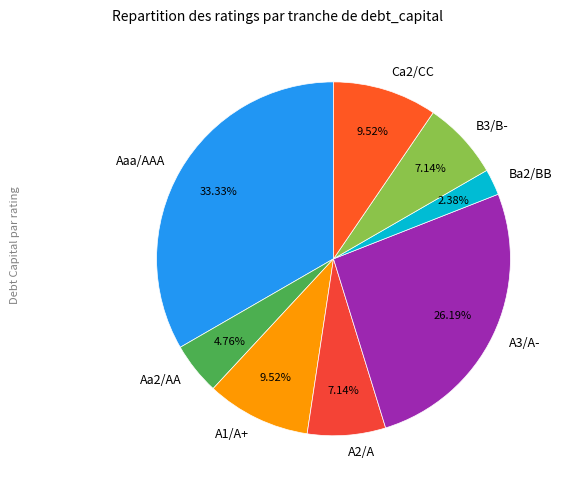

How many slices are in this pie chart?

8